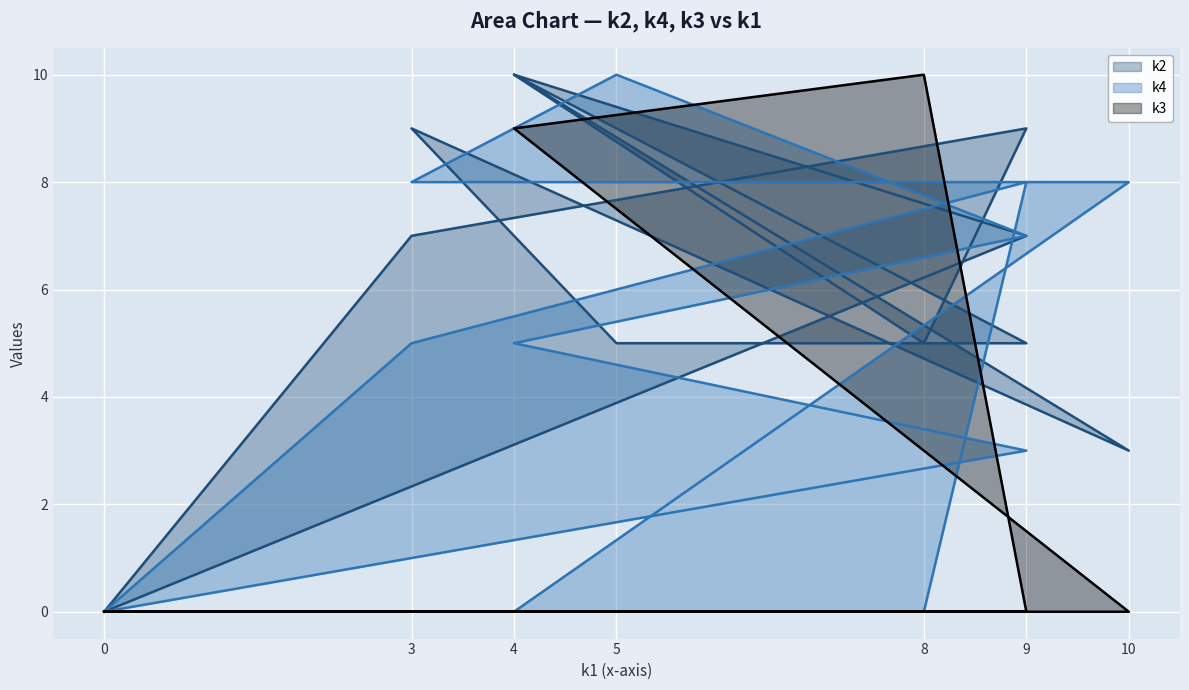

Reading left to right, transcribe all the data shown in this chart.

k2: 0	7	9	5	10	3	9	5	5	10	7	0
k4: 0	5	8	0	0	8	8	10	7	5	3	0
k3: 0	0	0	10	9	0	0	0	0	0	0	0